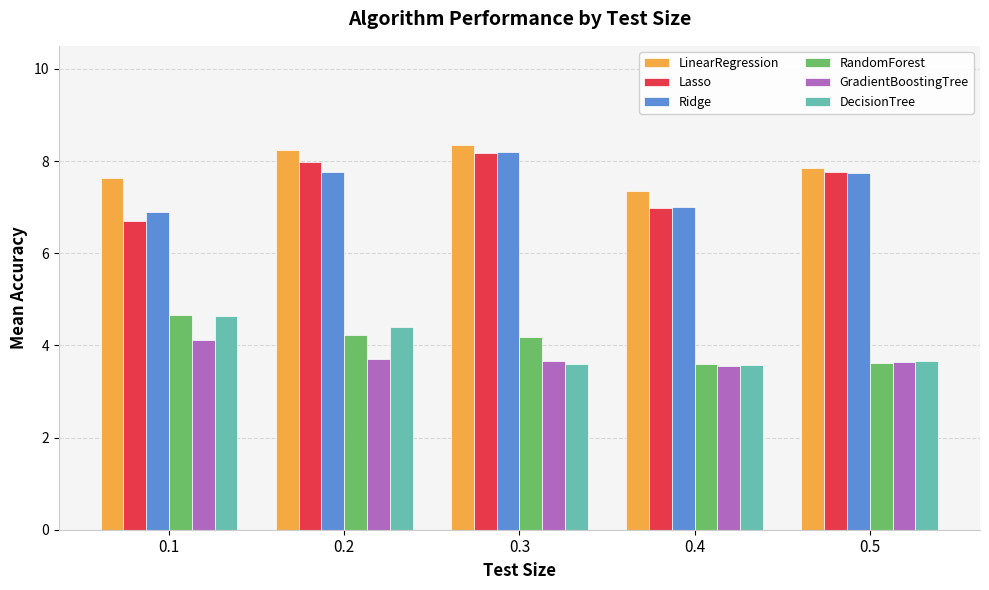

What is the average value of the Ridge series?

7.5